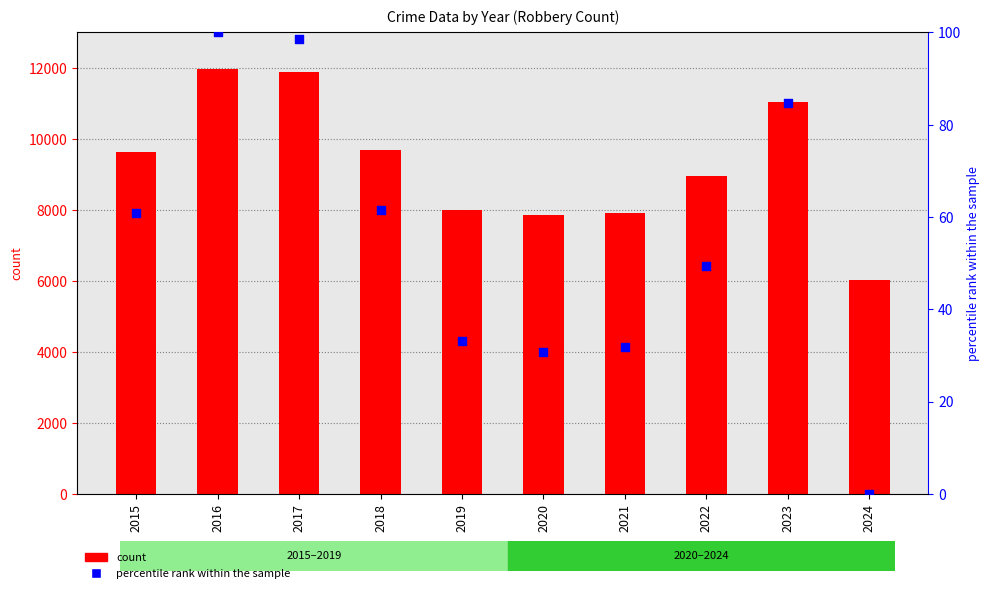

At which category is the sum across all series the highest?

2016